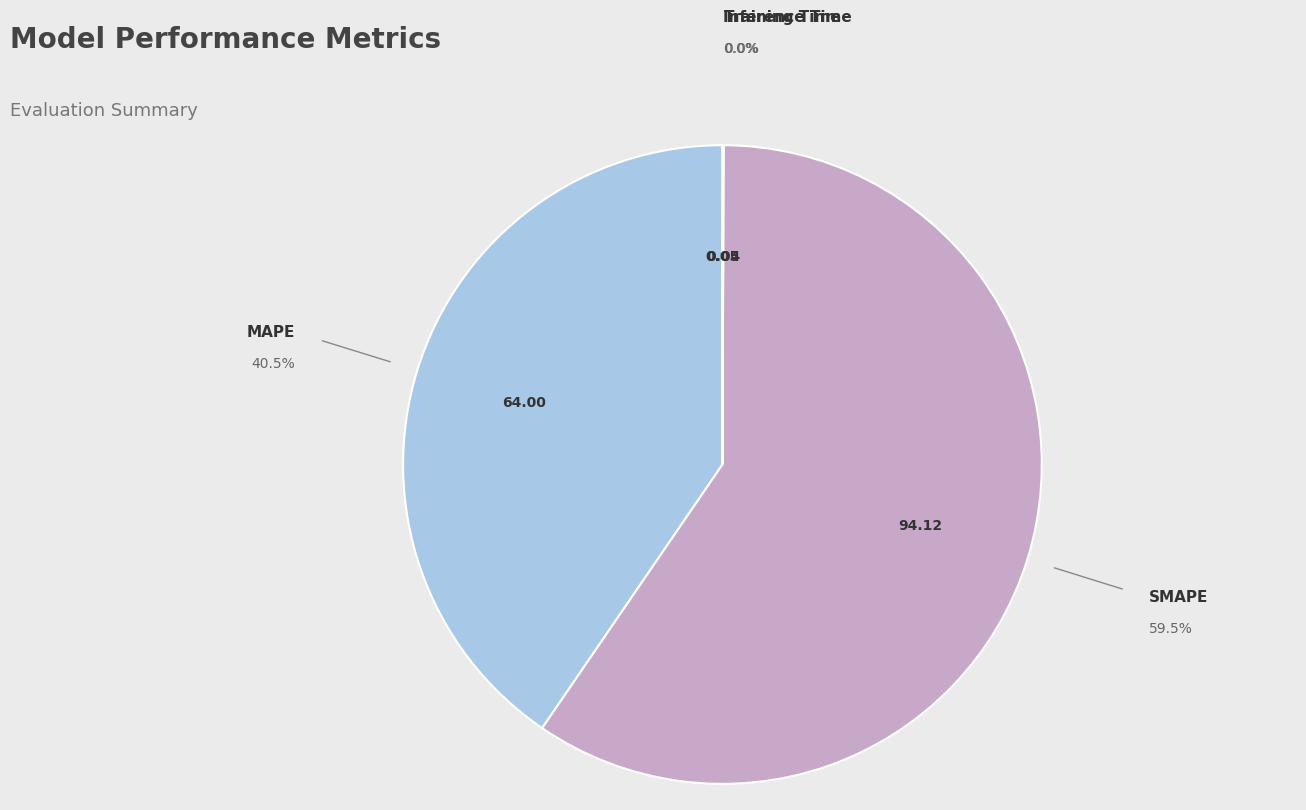

Does any single category account for the majority?

Yes